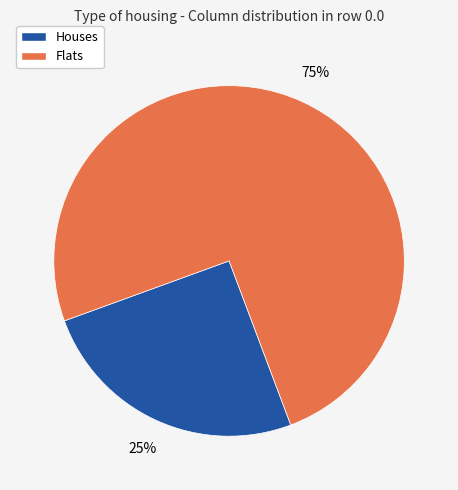

Is there any slice that represents more than half of the pie?

Yes